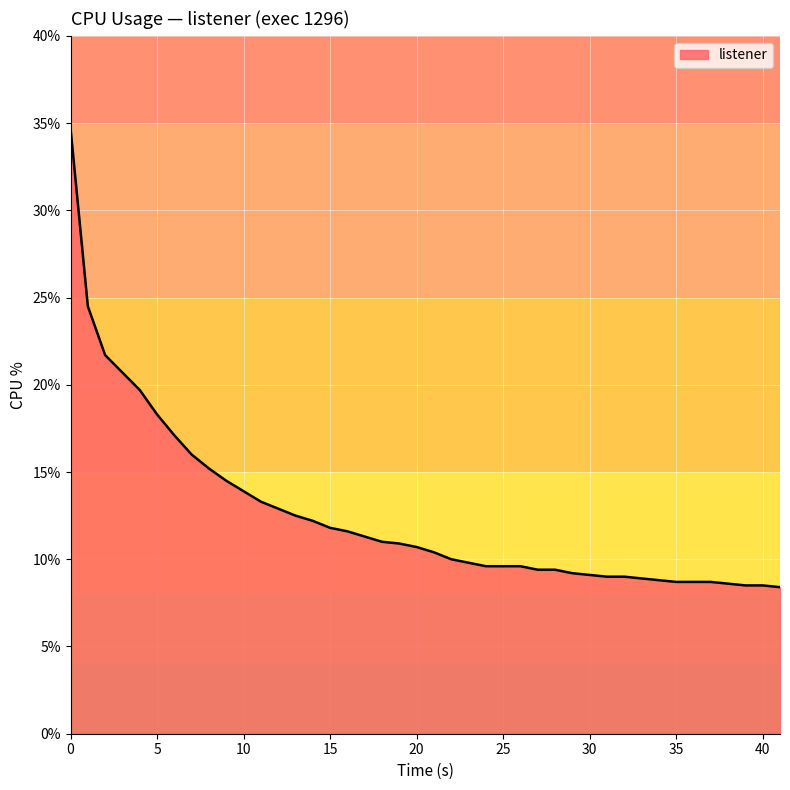

What is the minimum value shown in the chart?

8.4